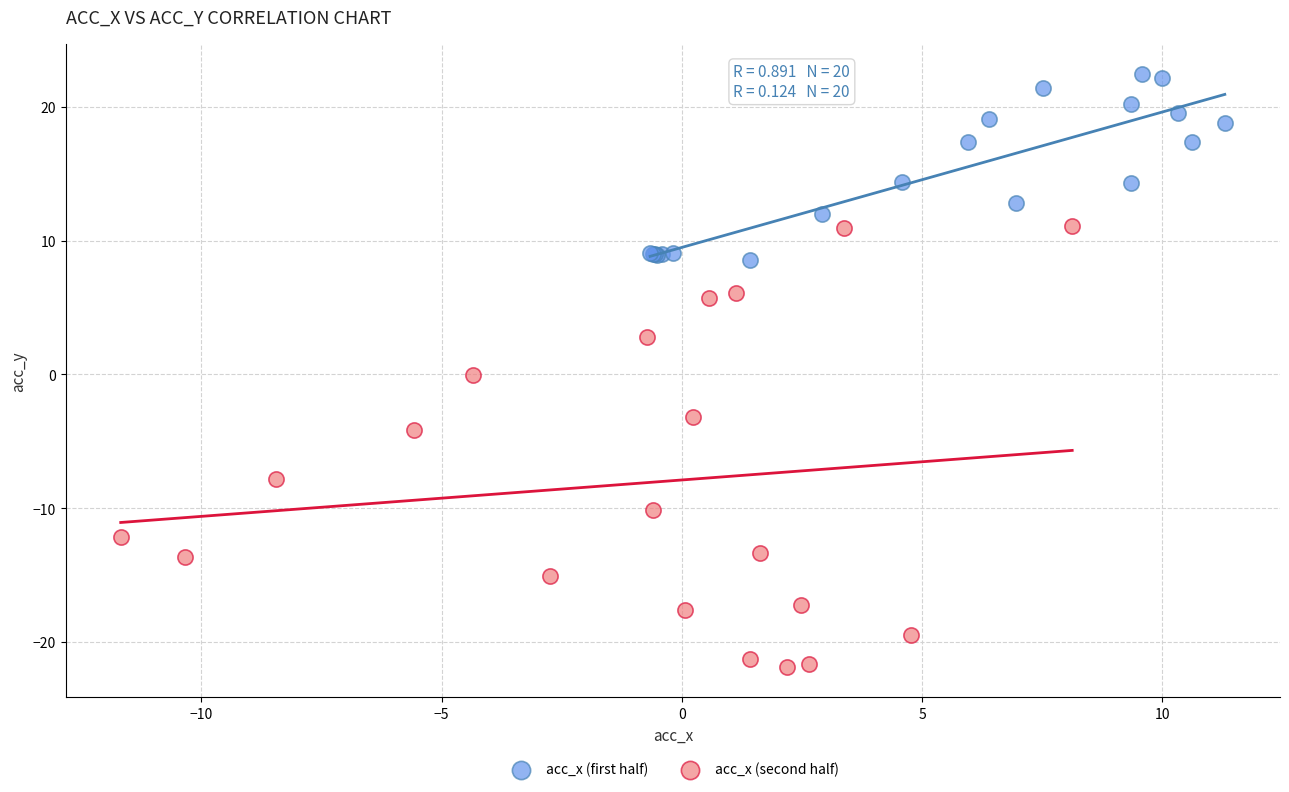

Which series contains the lowest Y value?

acc_x (second half)